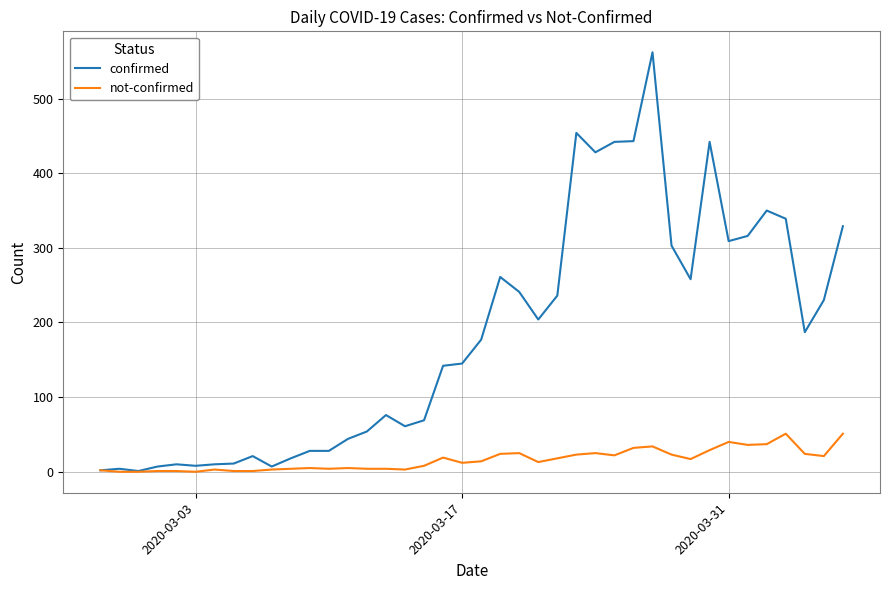

What is the maximum value for confirmed?

562